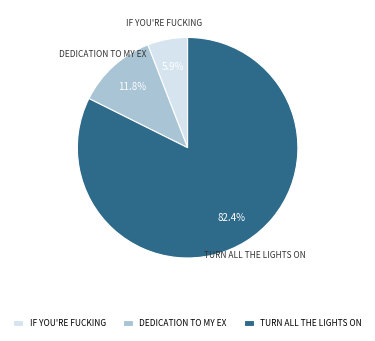

Count the number of slices in the pie.

3